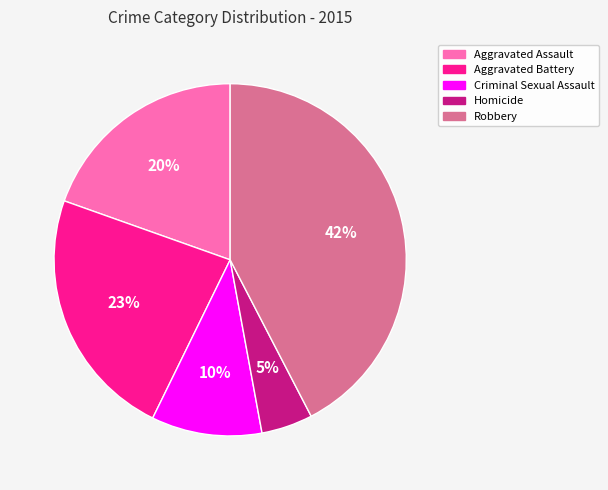

Is it true that Aggravated Assault is 5% of the pie?

False